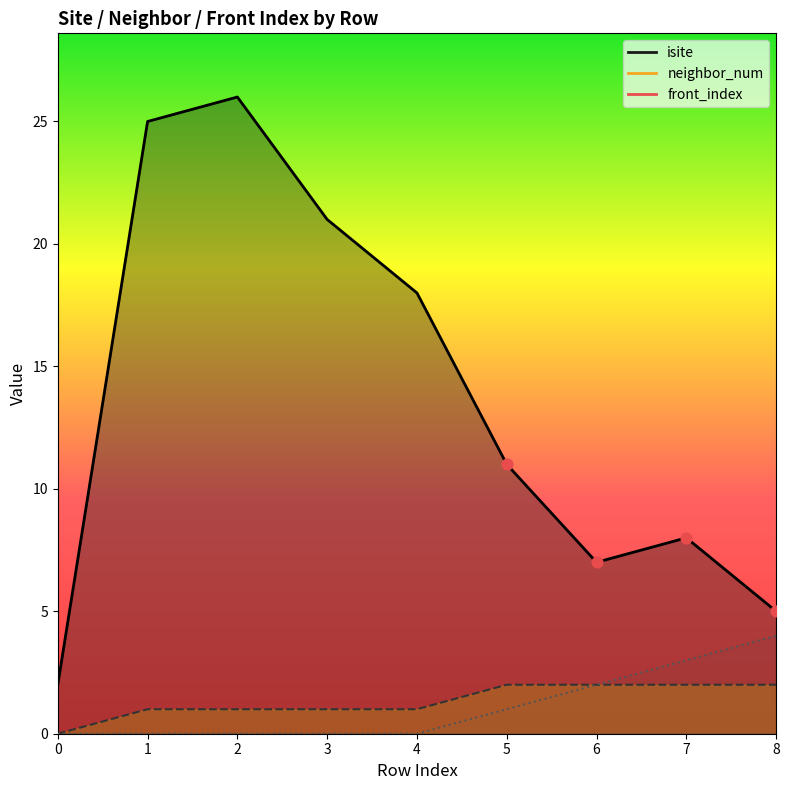

Which series reaches the maximum Y coordinate?

isite